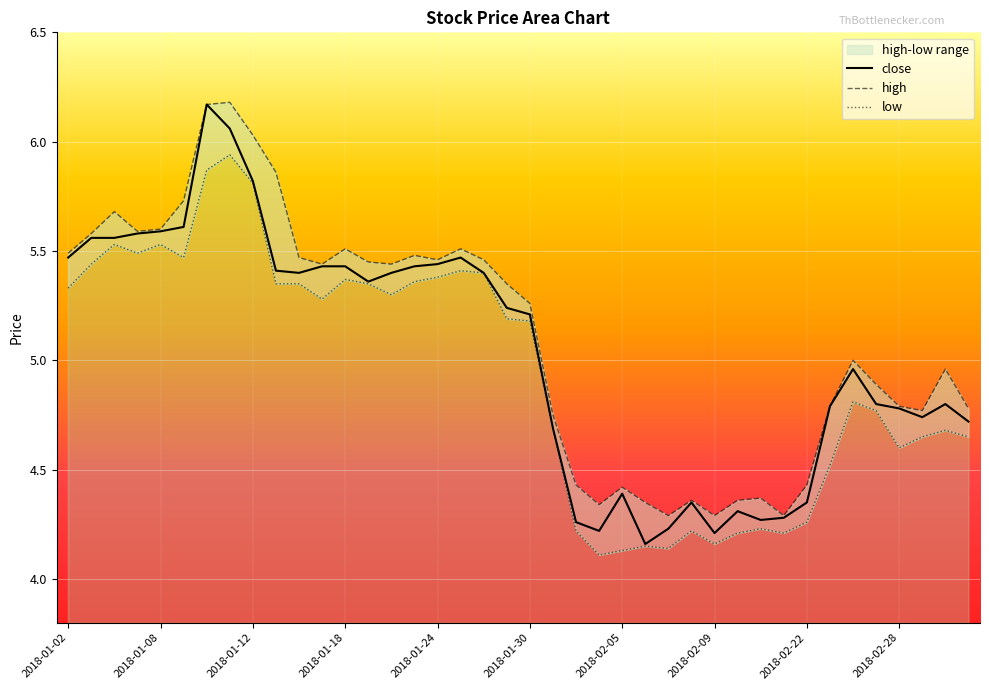

At which category does low reach its first local valley?

2018-01-05